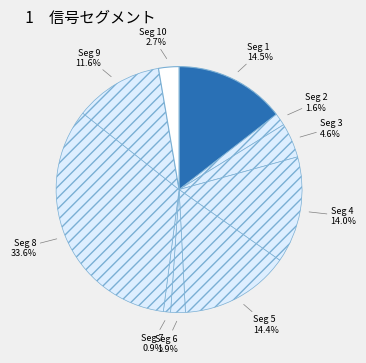

Which slice is the largest?

signal segment 8